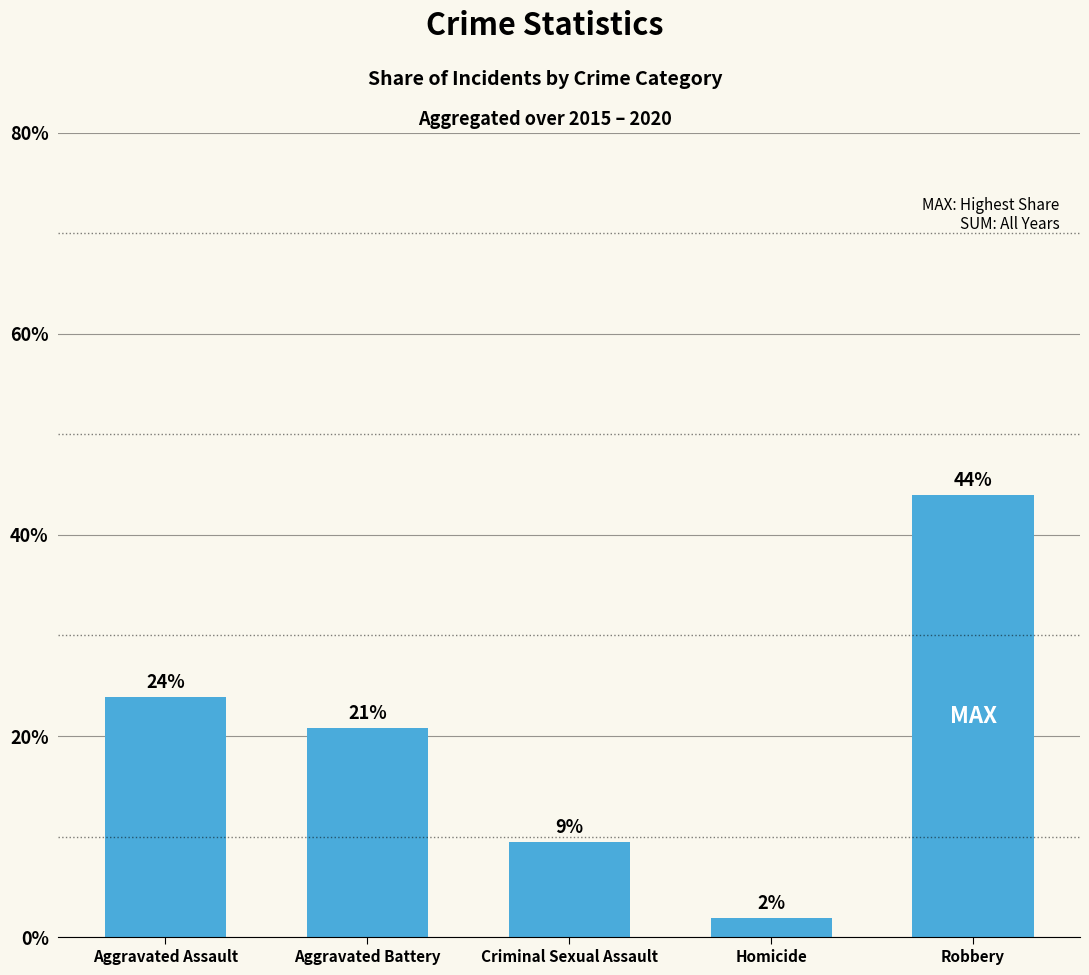

At which category does the chart reach its peak across all series?

Robbery